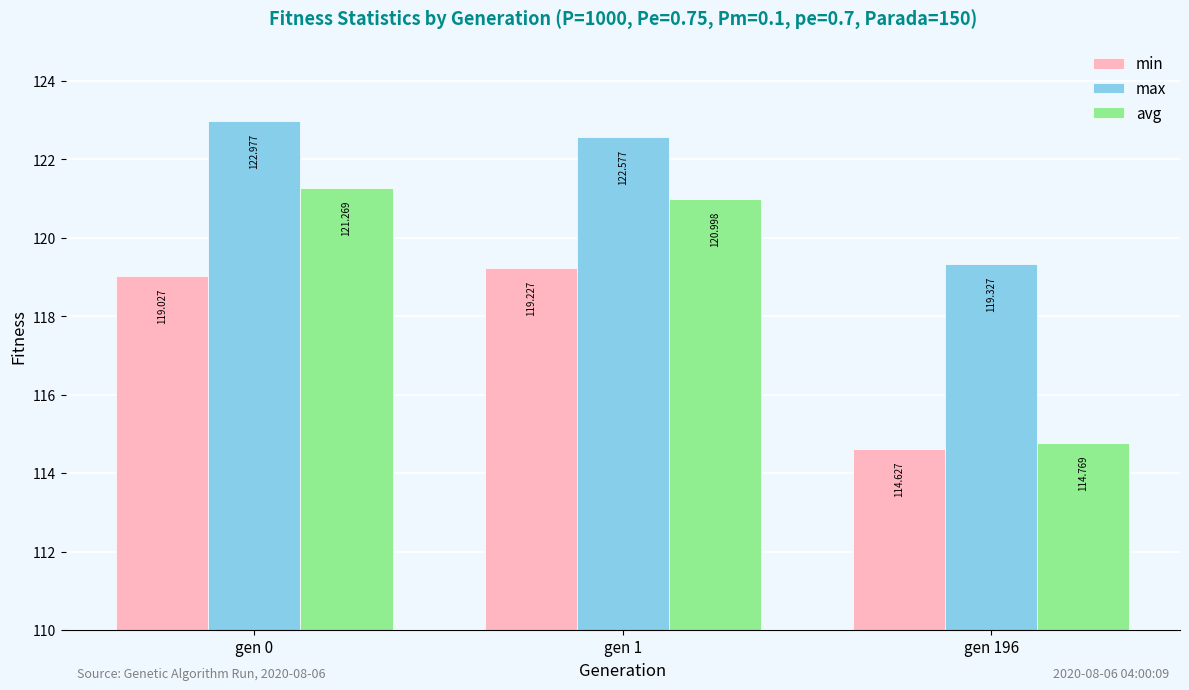

At which category is the sum across all series the highest?

gen 0